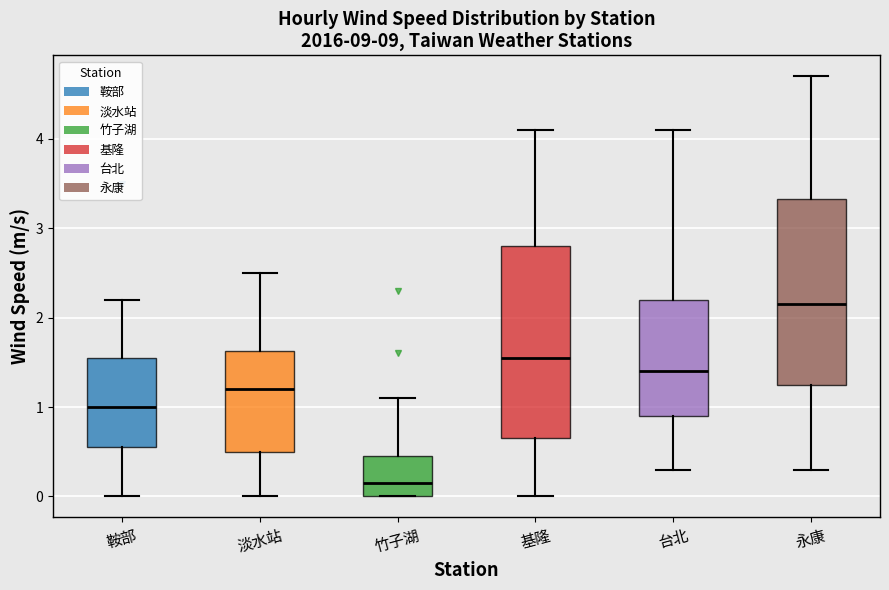

Reading left to right, read every box against the y-axis: the position of its median line, the range the box covers, and the ends of its whiskers. The values are not printed on the chart, so give them approximately, as read against the axis.

鞍部: median 1.0, box 0.6 to 1.6, whiskers 0.0 to 2.2
淡水站: median 1.2, box 0.5 to 1.6, whiskers 0.0 to 2.5
竹子湖: median 0.2, box 0.0 to 0.5, whiskers 0.0 to 1.1
基隆: median 1.6, box 0.7 to 2.8, whiskers 0.0 to 4.1
台北: median 1.4, box 0.9 to 2.2, whiskers 0.3 to 4.1
永康: median 2.2, box 1.3 to 3.3, whiskers 0.3 to 4.7